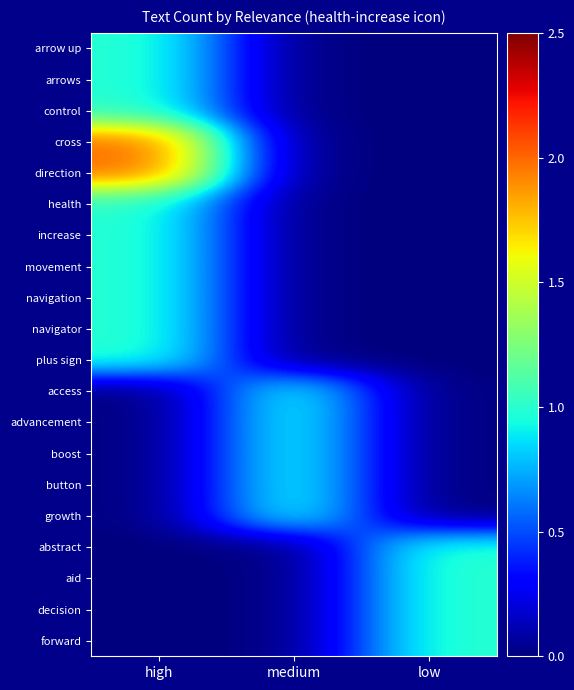

At which category is the sum across all series the highest?

high